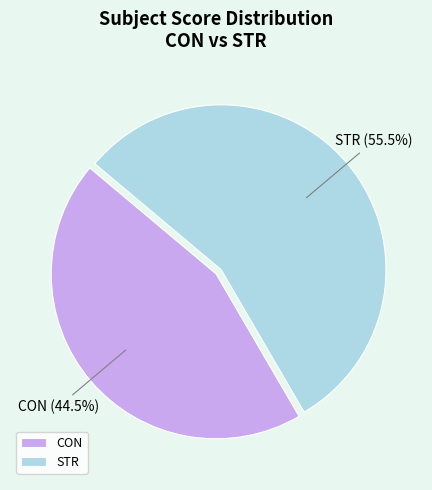

How much of the chart is everything except CON?

55.5%